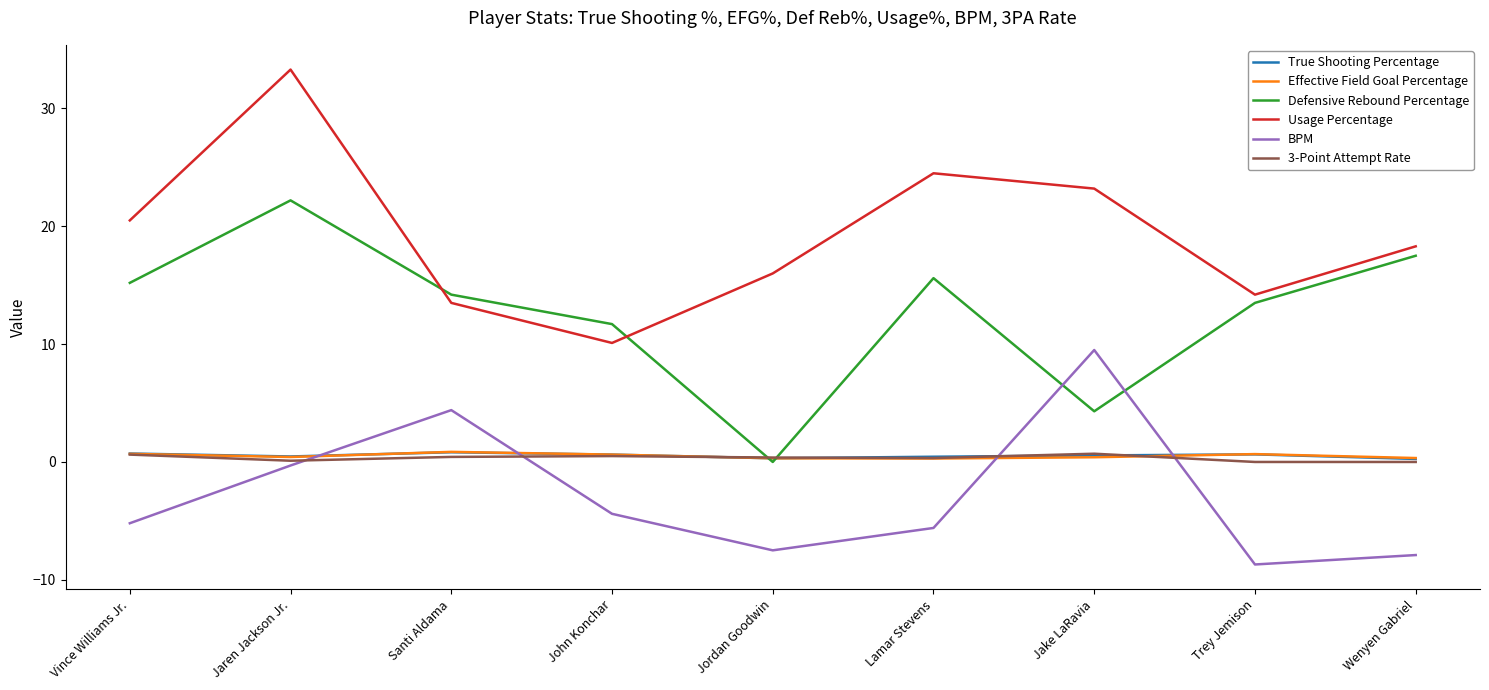

True or false: Usage Percentage and Effective Field Goal Percentage cross at least once.

False